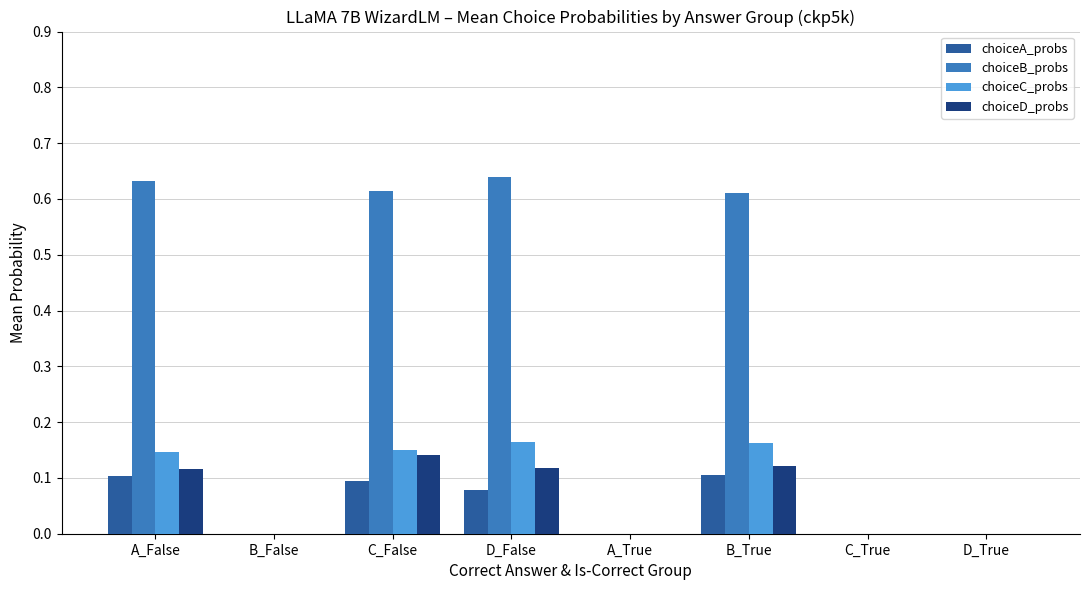

Is the value of choiceD_probs at A_False greater than the value of choiceA_probs at A_True?

Yes